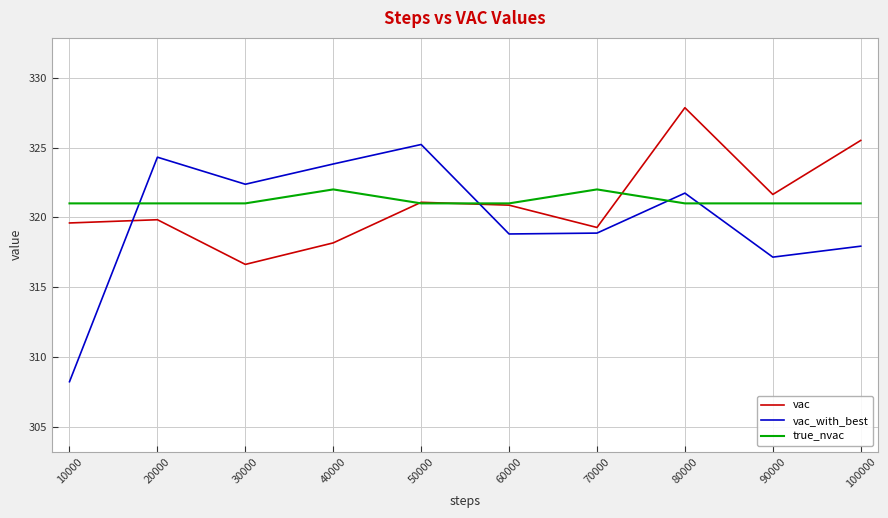

Which series ends up on top after the final intersection of true_nvac and vac_with_best?

true_nvac